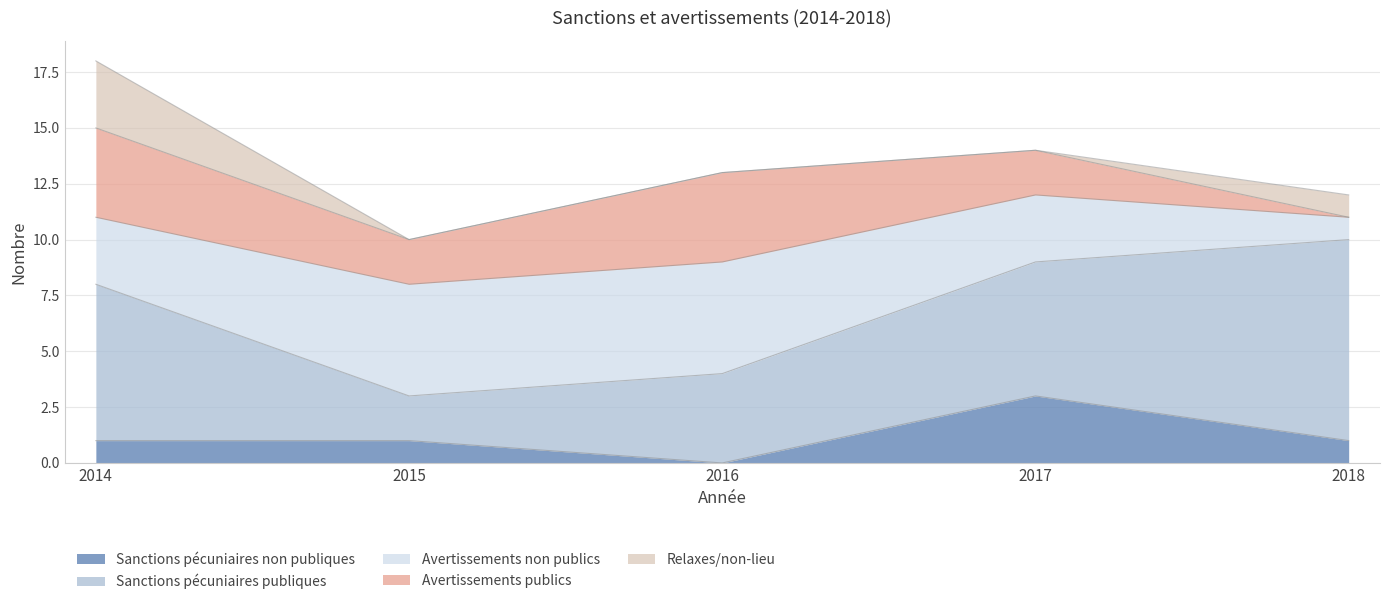

At which category is the sum across all series the highest?

2014